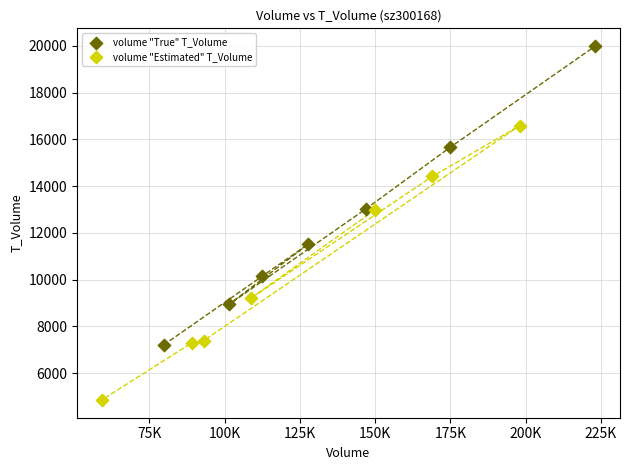

Which series reaches the minimum Y coordinate?

volume "Estimated" T_Volume